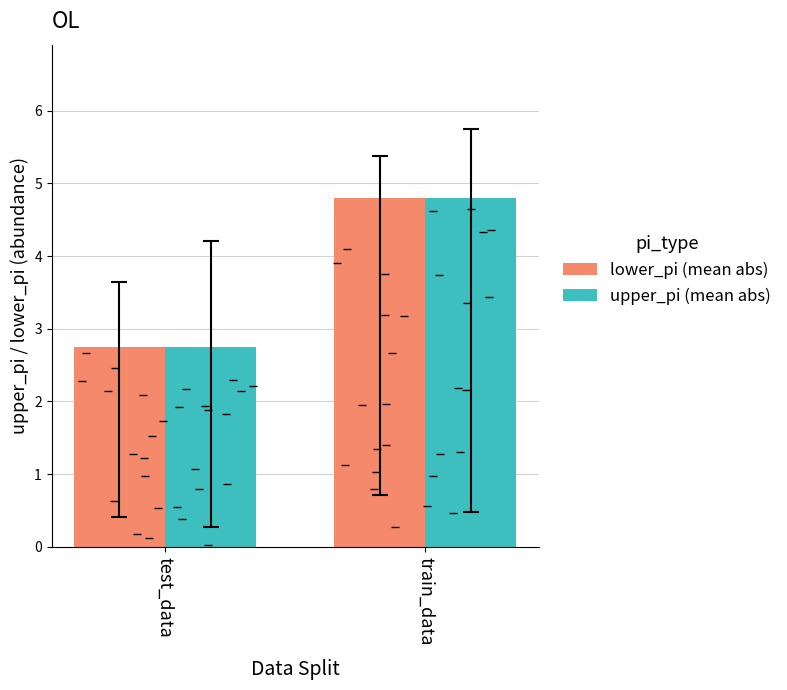

How many groups of bars are there?

2